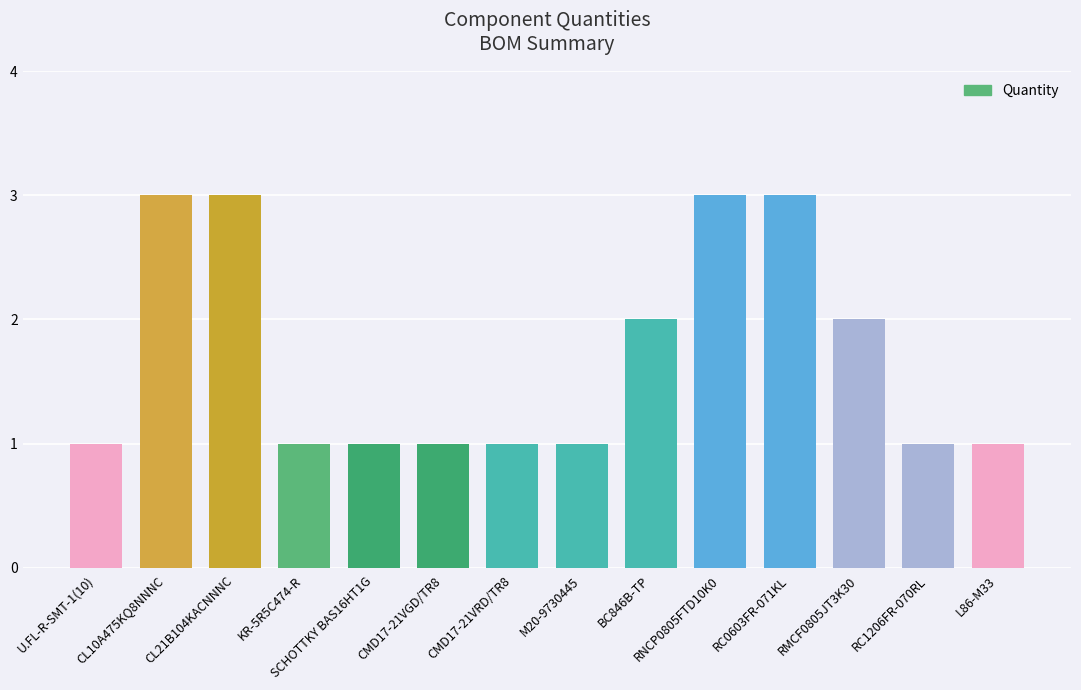

What is the difference between the maximum and second lowest values?

2